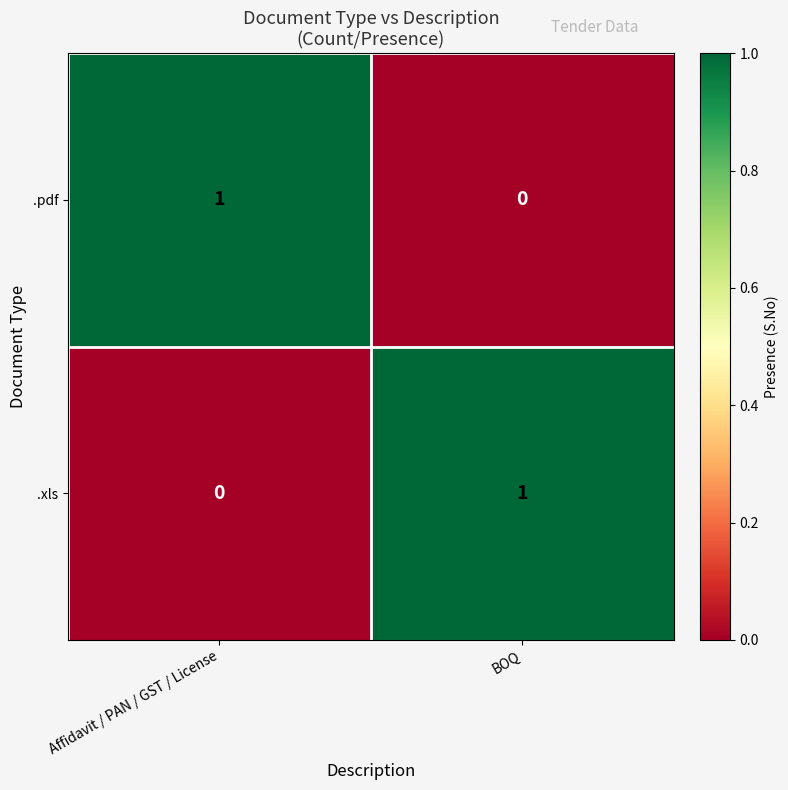

At which label does .pdf reach its peak?

Affidavit / PAN / GST / License